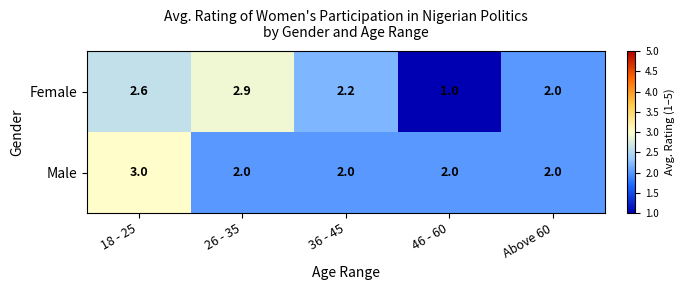

What is the sum of the Female values at Above 60 and 36 - 45?

4.2